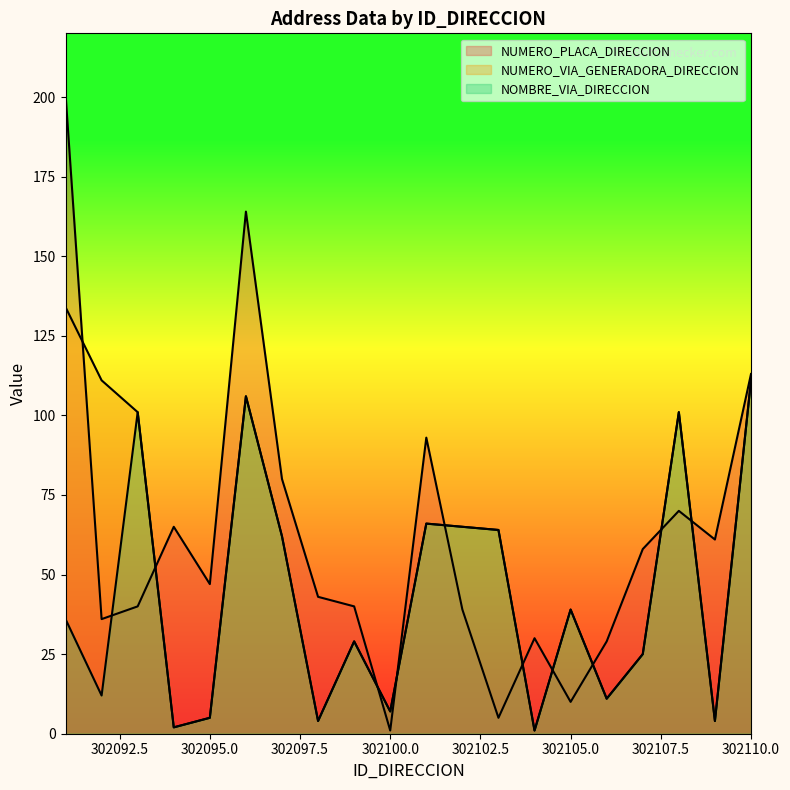

How many lines are shown in the chart?

3